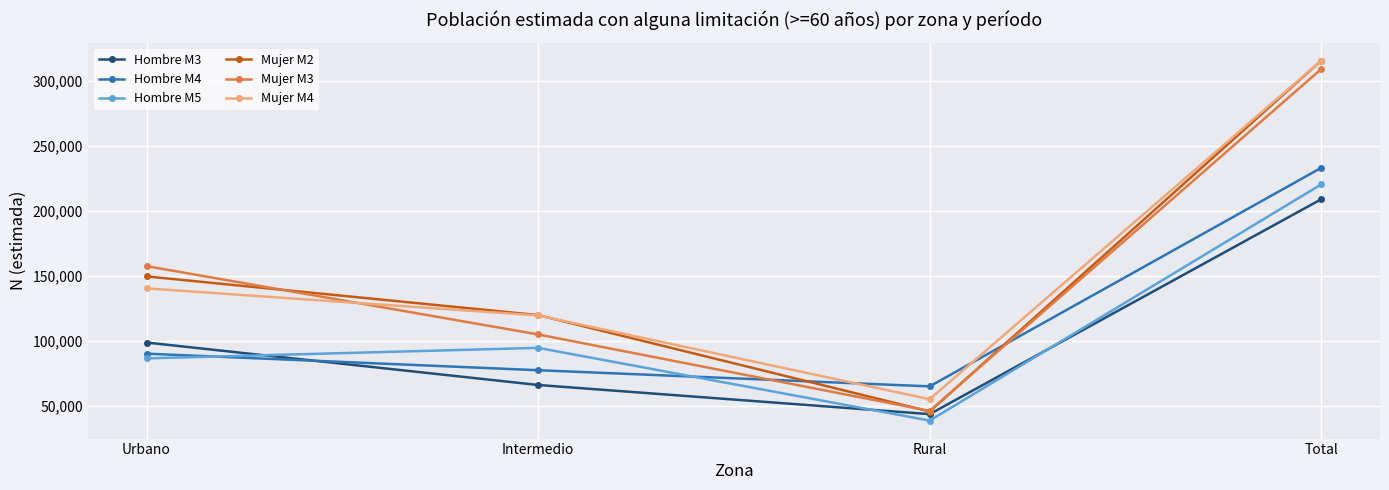

How many Mujer M3 values are between 105214 and 309351?

3